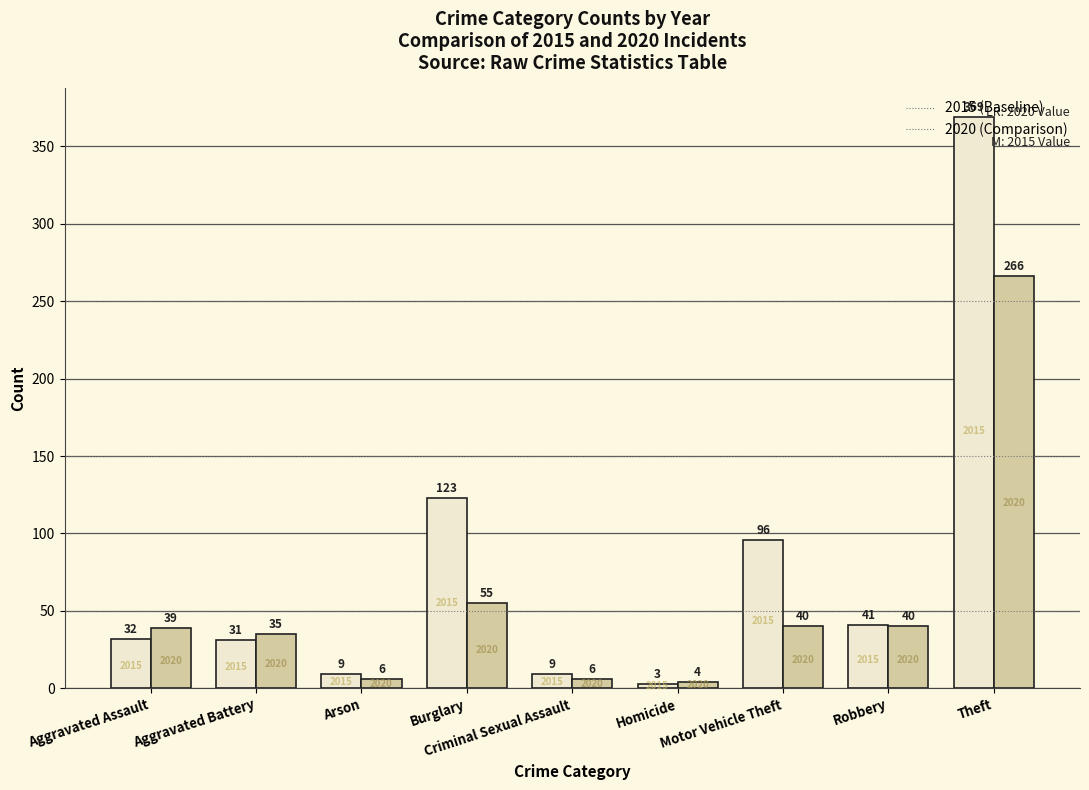

What is the greatest value displayed?

369